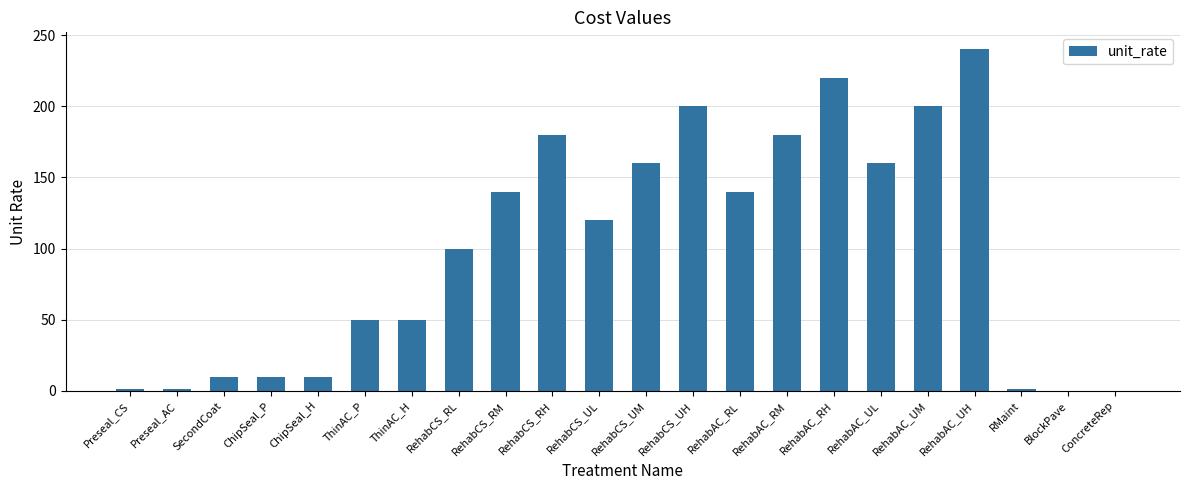

Between RehabCS_UL and RehabAC_RM, which is larger?

RehabAC_RM